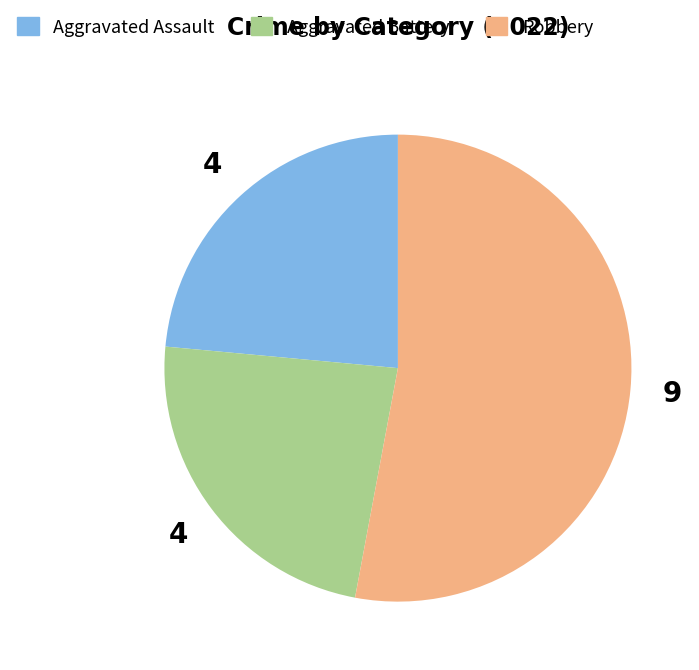

Does any single category account for the majority?

Yes